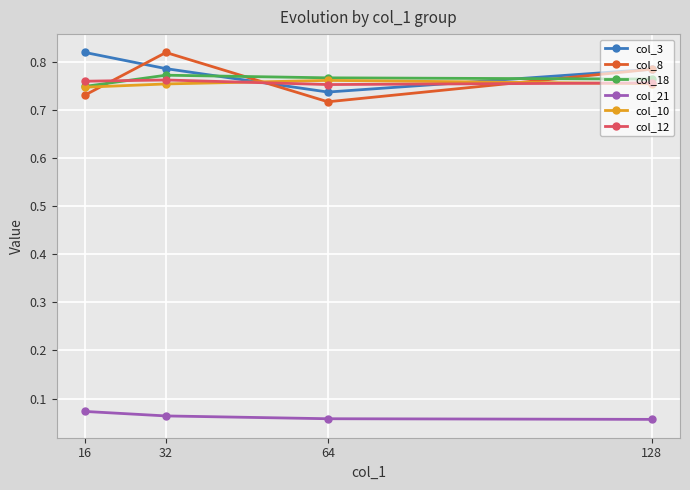

Is it true that col_8 equals 0.3 at 128?

False